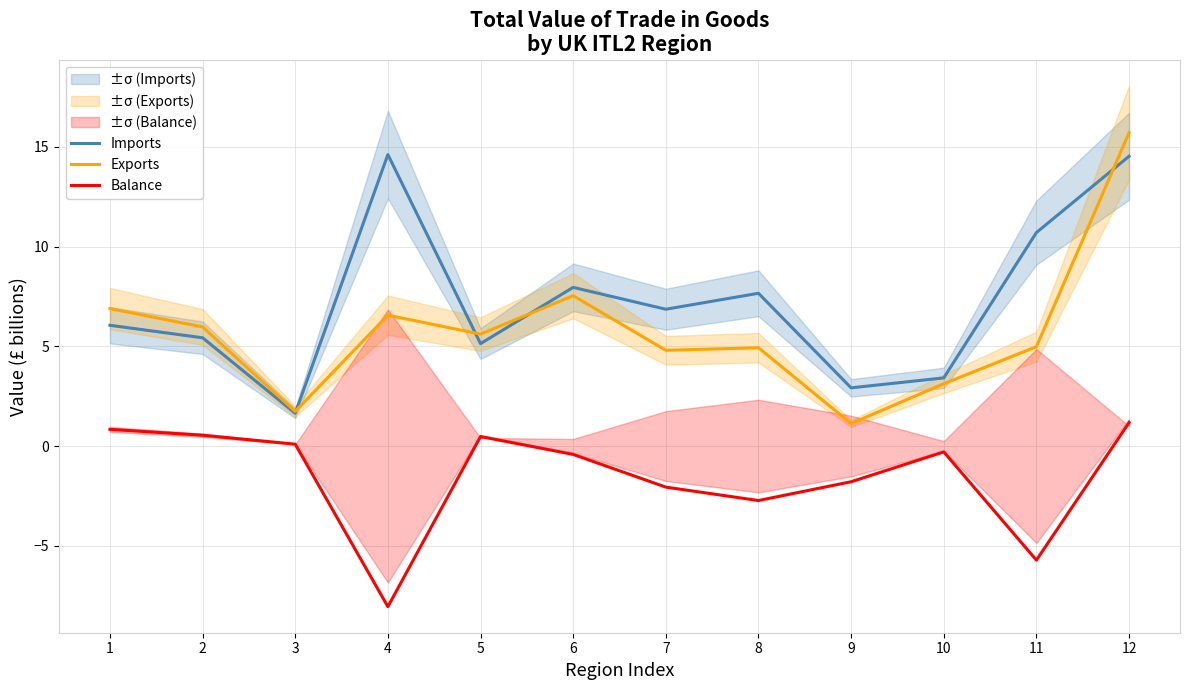

What is the average value of the Exports series?

5.7